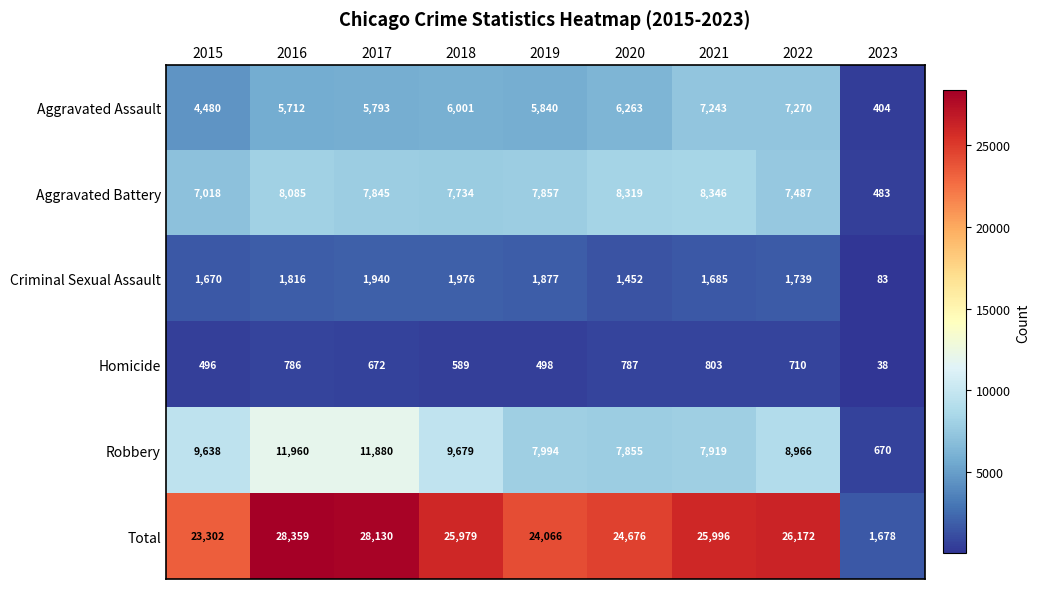

What is the difference between the Homicide values at 2015 and 2022?

214